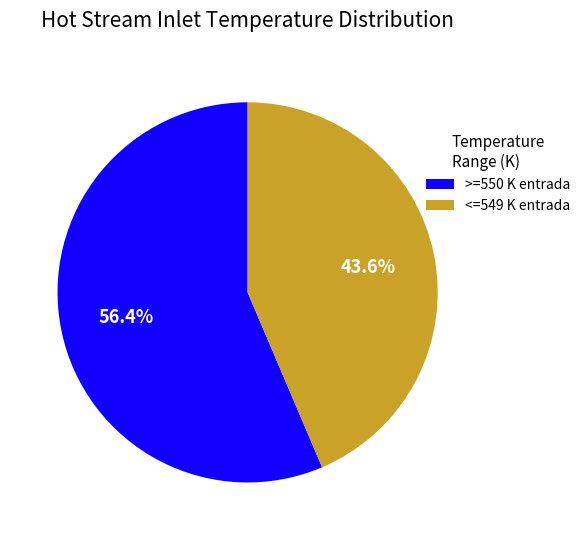

What is the ratio of the value at >=550 K entrada to the value at <=549 K entrada?

1.3